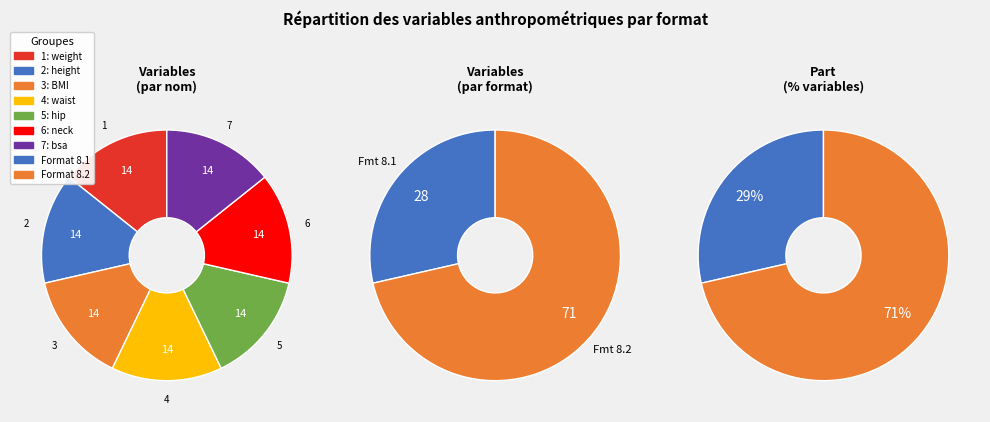

Combined, do 3 and 7 account for over 50%?

No